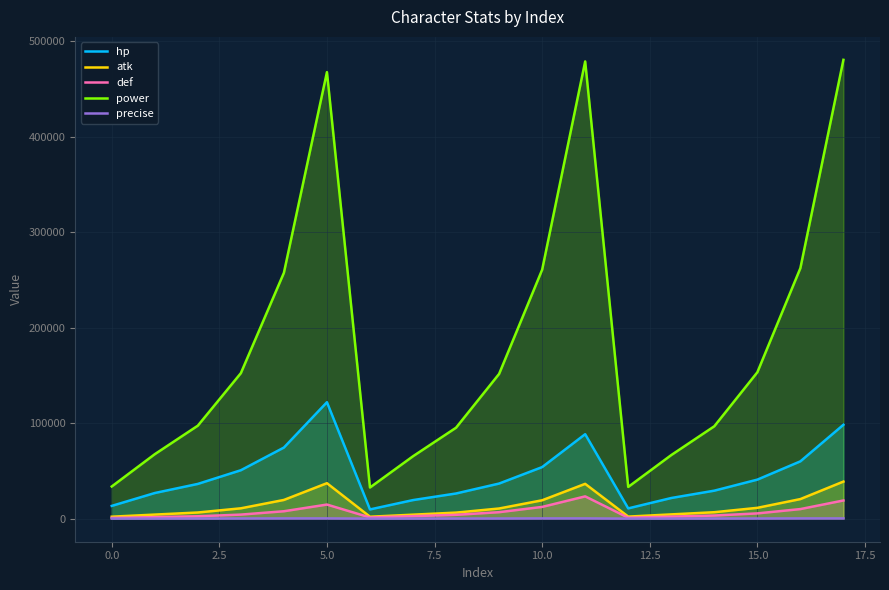

In def, how many points are lower than both neighbors (excluding endpoints)?

2